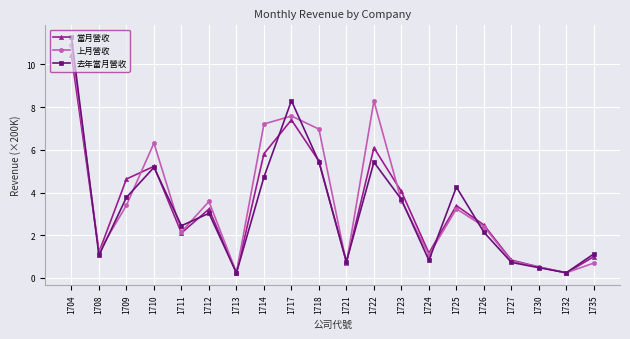

Does the chart have visible grid lines?

Yes